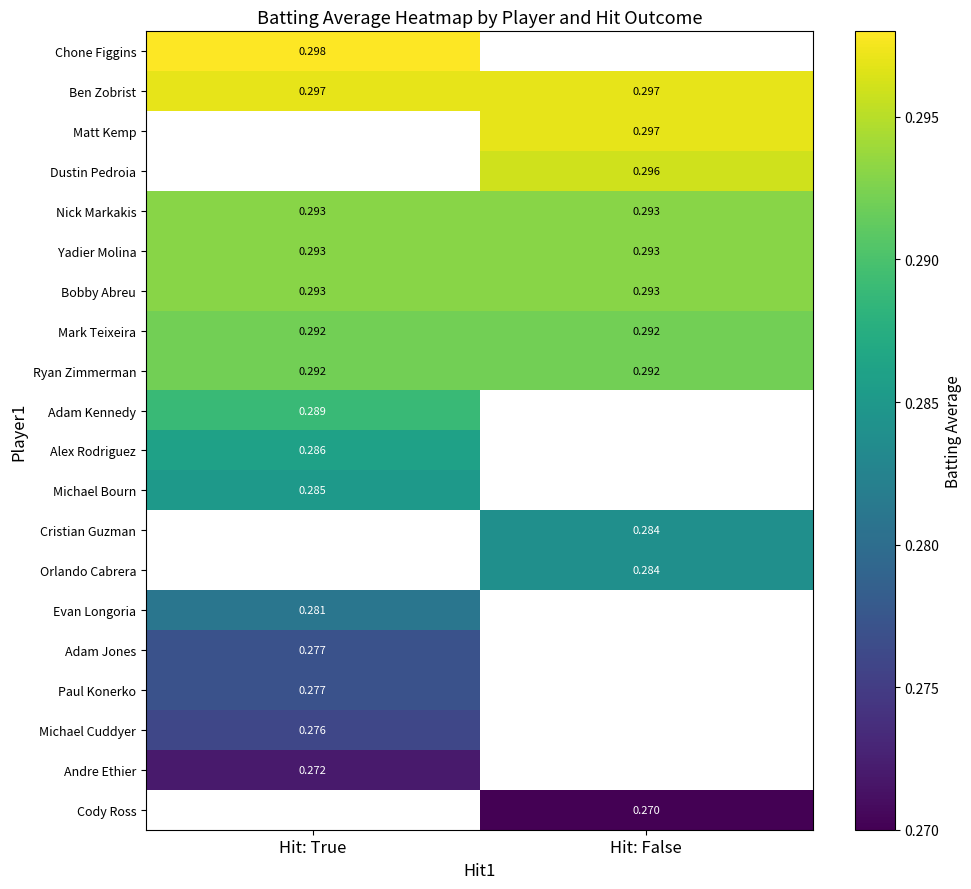

What is the maximum value shown in the chart?

0.3